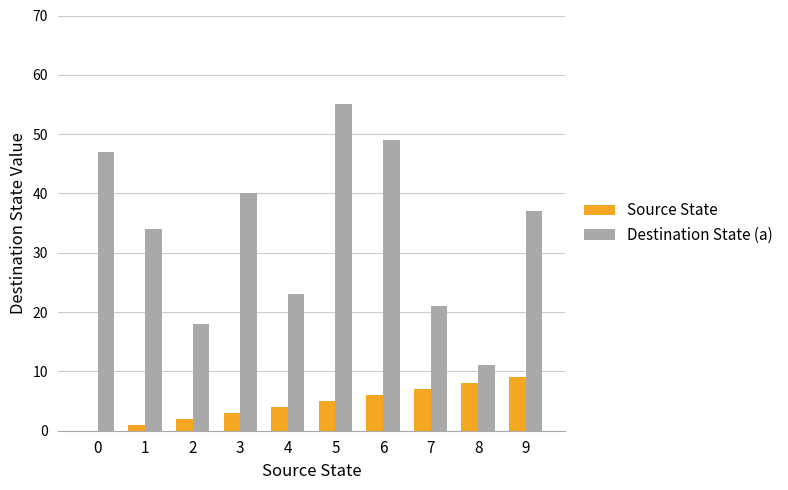

How many distinct data groups are displayed?

2